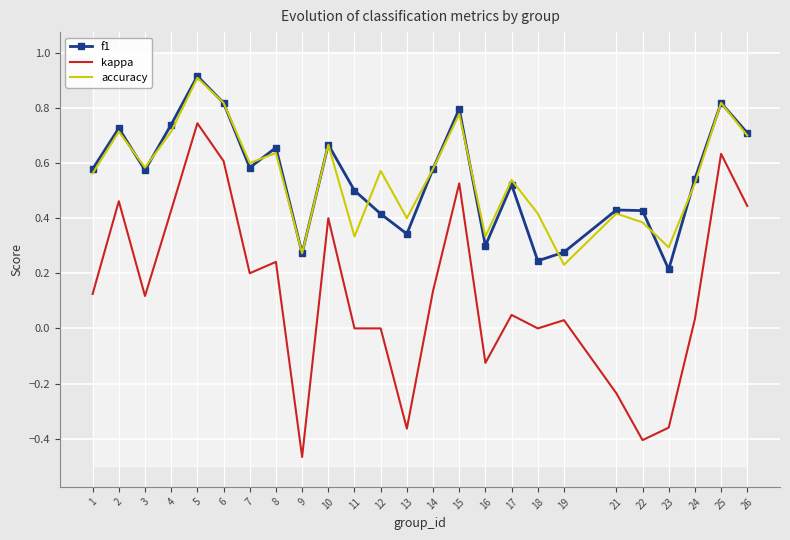

What is the difference between the second highest and second lowest values in the f1 series?

0.6